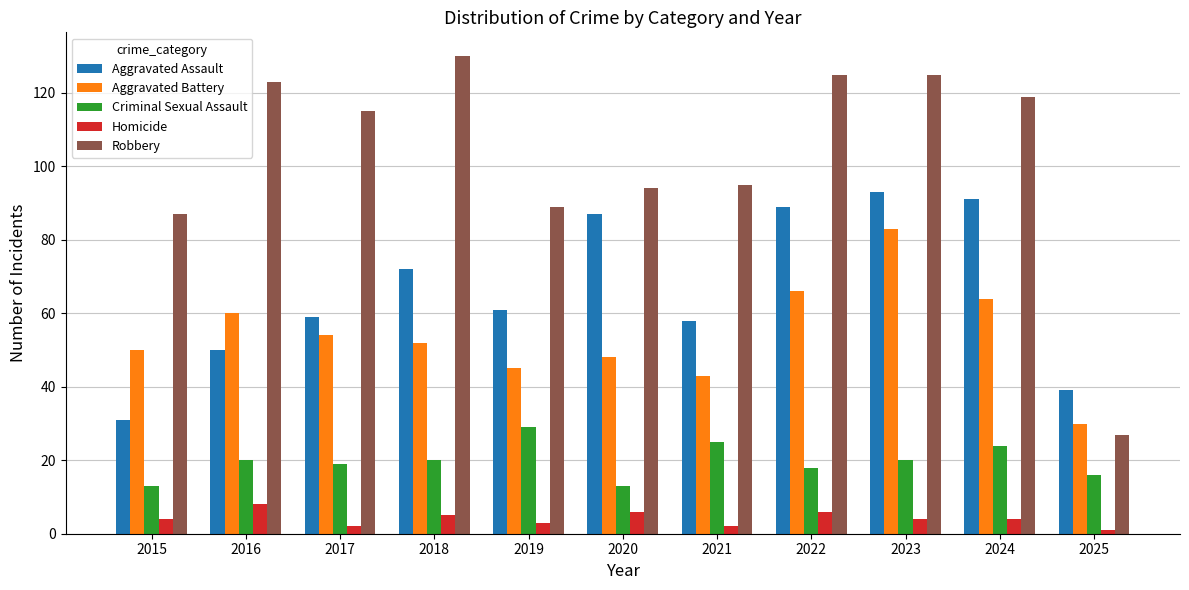

The value of Aggravated Assault at 2016 is 50. True or false?

True